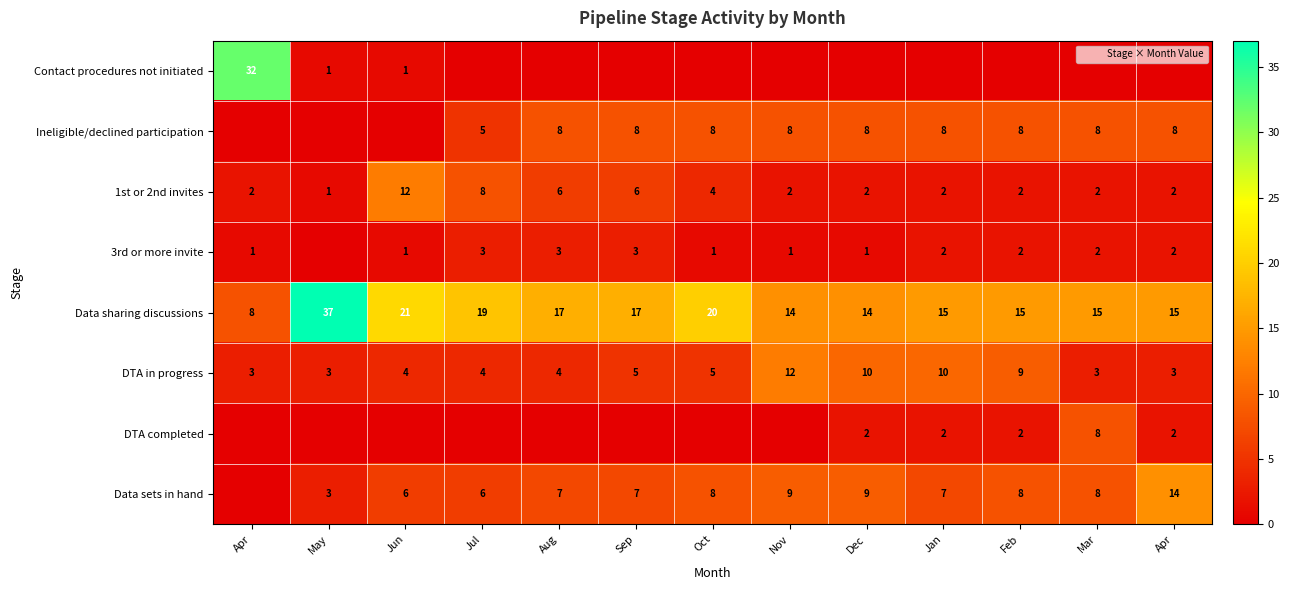

Which category has the lowest value in the Data sets in hand series?

Apr